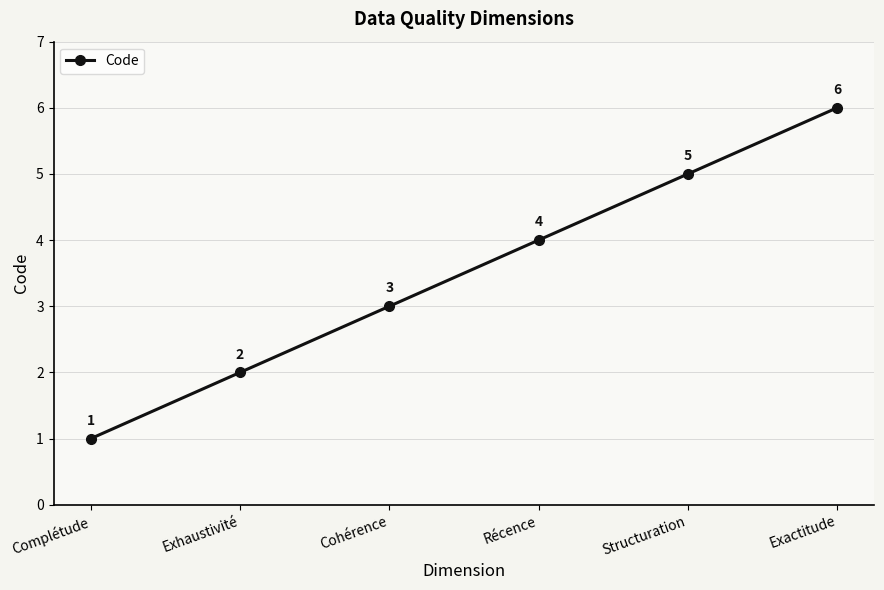

Does the chart display data point markers on the line(s)?

Yes